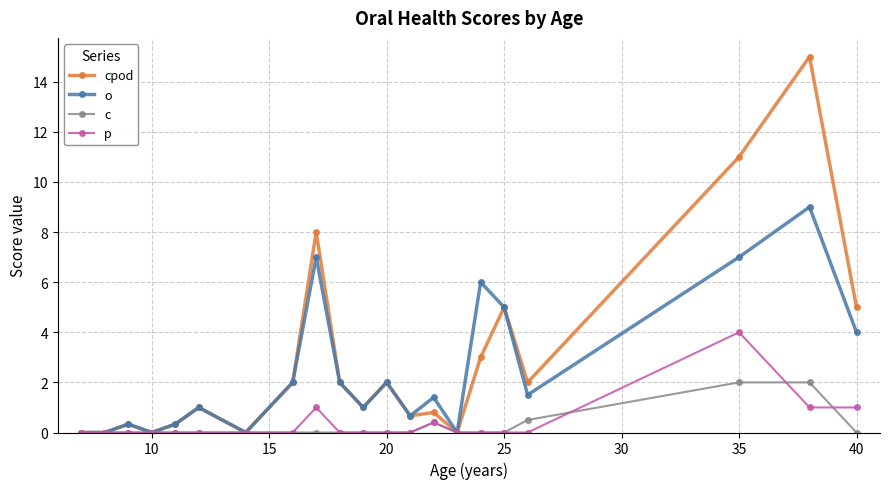

Reading left to right, list all the values displayed in this chart.

cpod: 0.0	0.0	0.3	0.0	0.3	1.0	0.0	2.0	8.0	2.0	1.0	2.0	0.7	0.8	0.0	3.0	5.0	2.0	11.0	15.0	5.0
o: 0.0	0.0	0.3	0.0	0.3	1.0	0.0	2.0	7.0	2.0	1.0	2.0	0.7	1.4	0.0	6.0	5.0	1.5	7.0	9.0	4.0
c: 0.0	0.0	0.0	0.0	0.0	0.0	0.0	0.0	0.0	0.0	0.0	0.0	0.0	0.4	0.0	0.0	0.0	0.5	2.0	2.0	0.0
p: 0.0	0.0	0.0	0.0	0.0	0.0	0.0	0.0	1.0	0.0	0.0	0.0	0.0	0.4	0.0	0.0	0.0	0.0	4.0	1.0	1.0